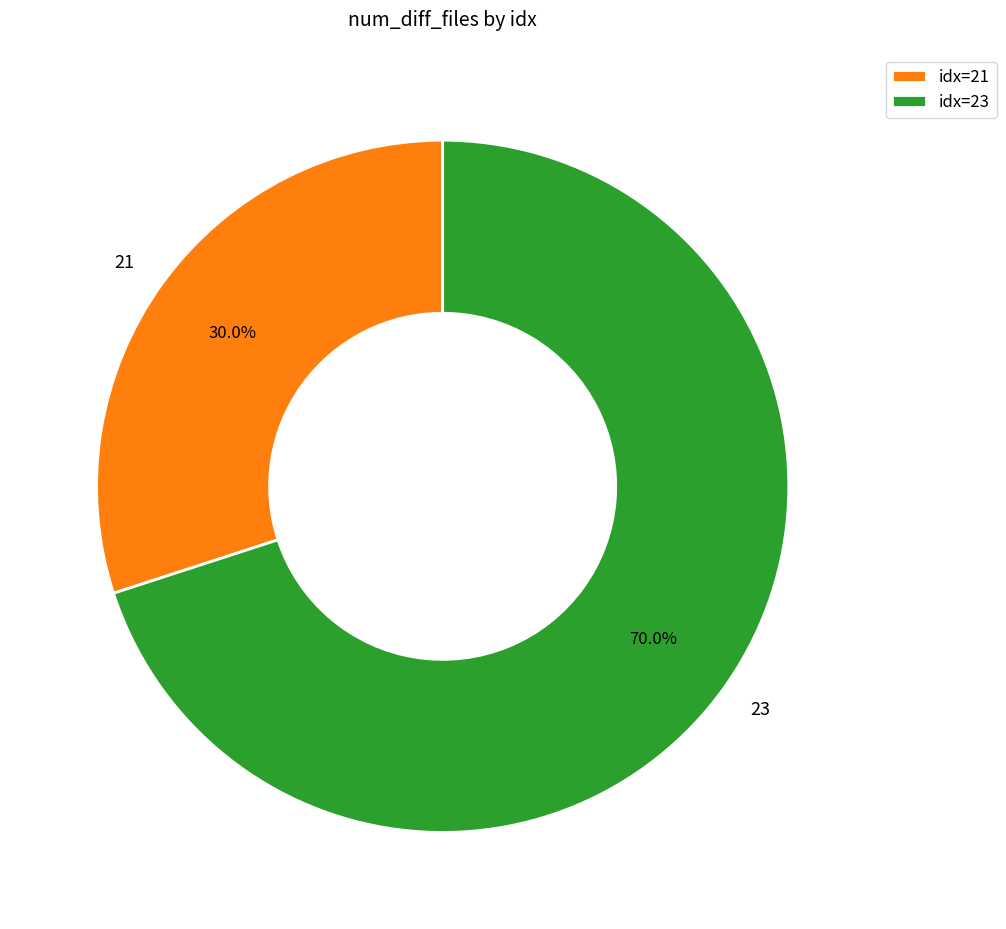

Which category has the smallest portion of the pie?

21